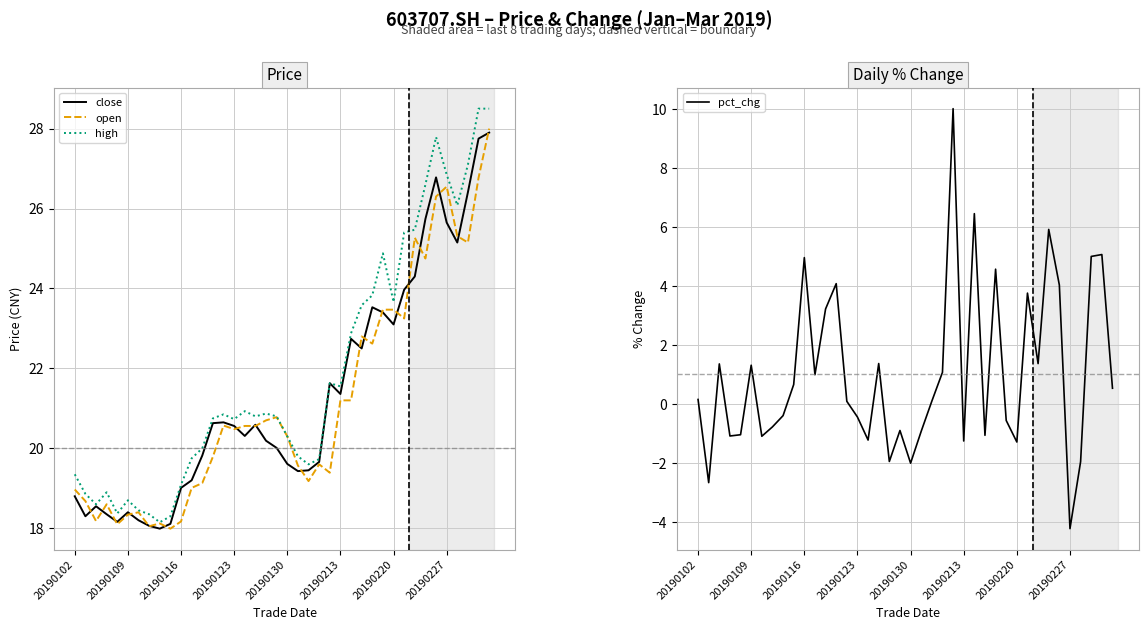

Which series has the largest range (max minus min)?

pct_chg